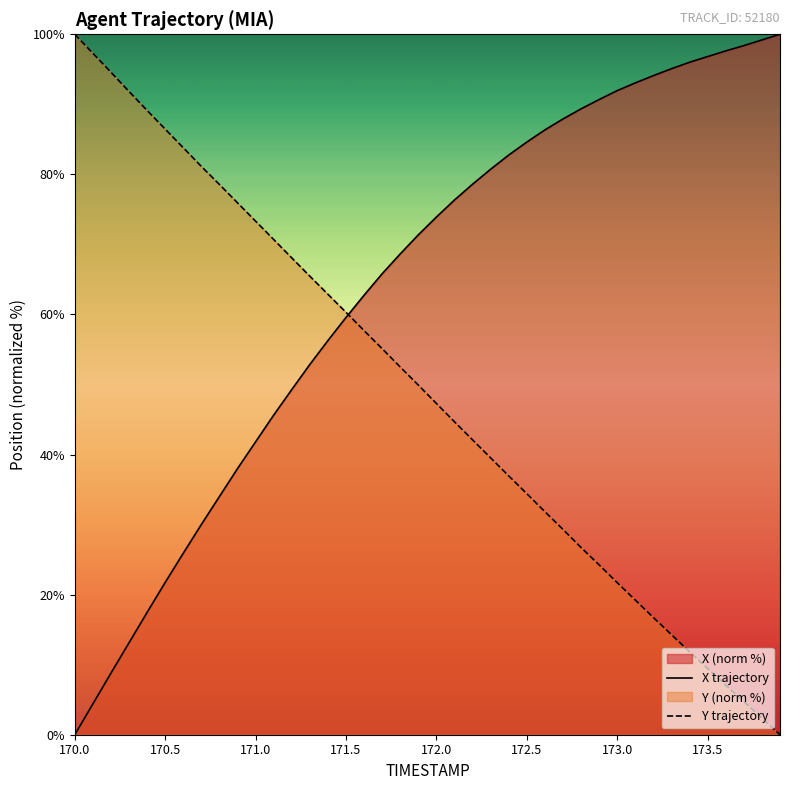

Rank the series by their average value, from highest to lowest.

X trajectory, Y trajectory